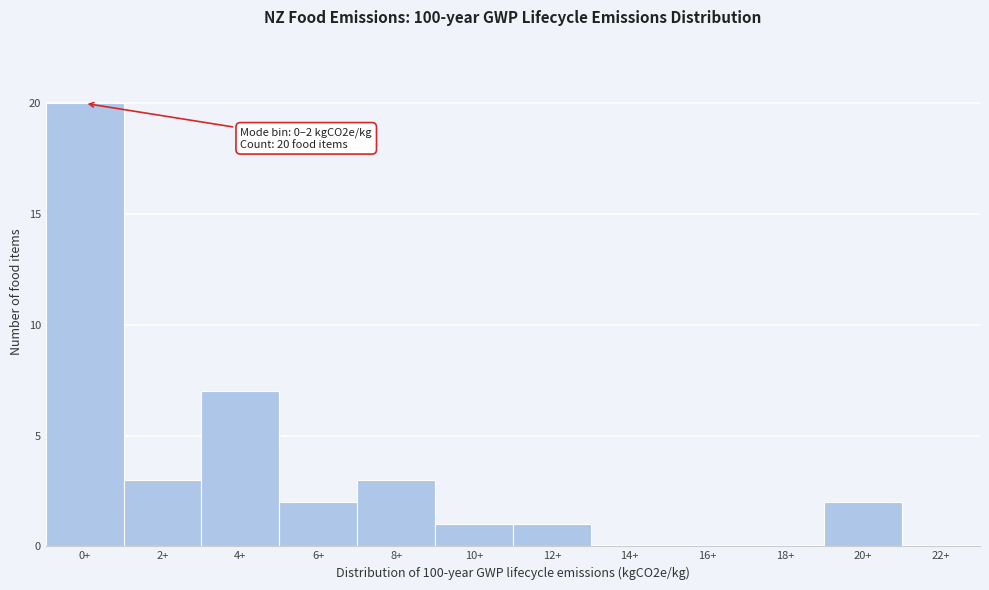

Reading right to left, transcribe all the data shown in this chart.

22+=0	20+=2	18+=0	16+=0	14+=0	12+=1	10+=1	8+=3	6+=2	4+=7	2+=3	0+=20